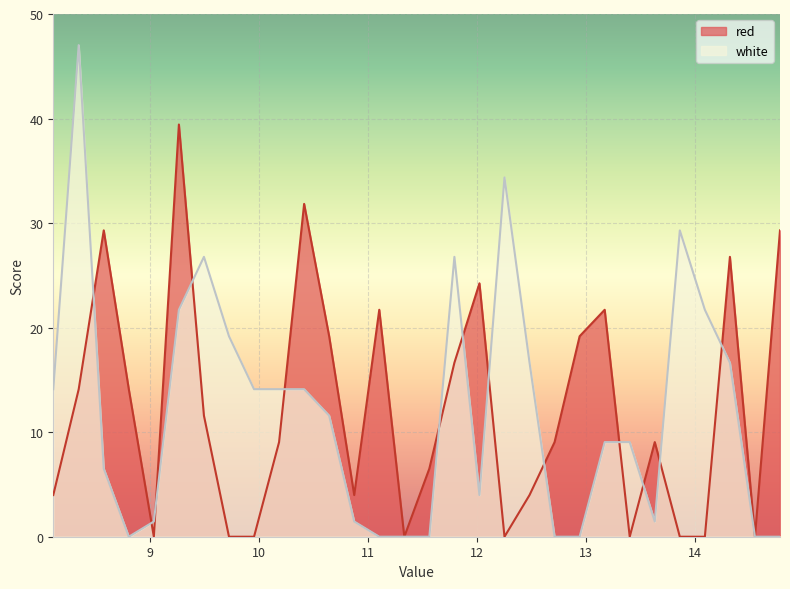

How many lines are shown in the chart?

2